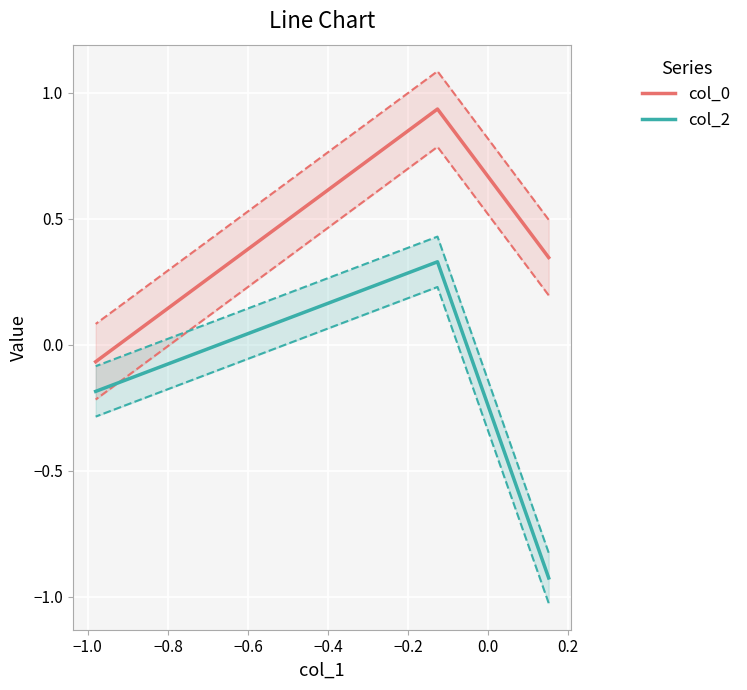

Rank the series by their average value, from highest to lowest.

col_0, col_2